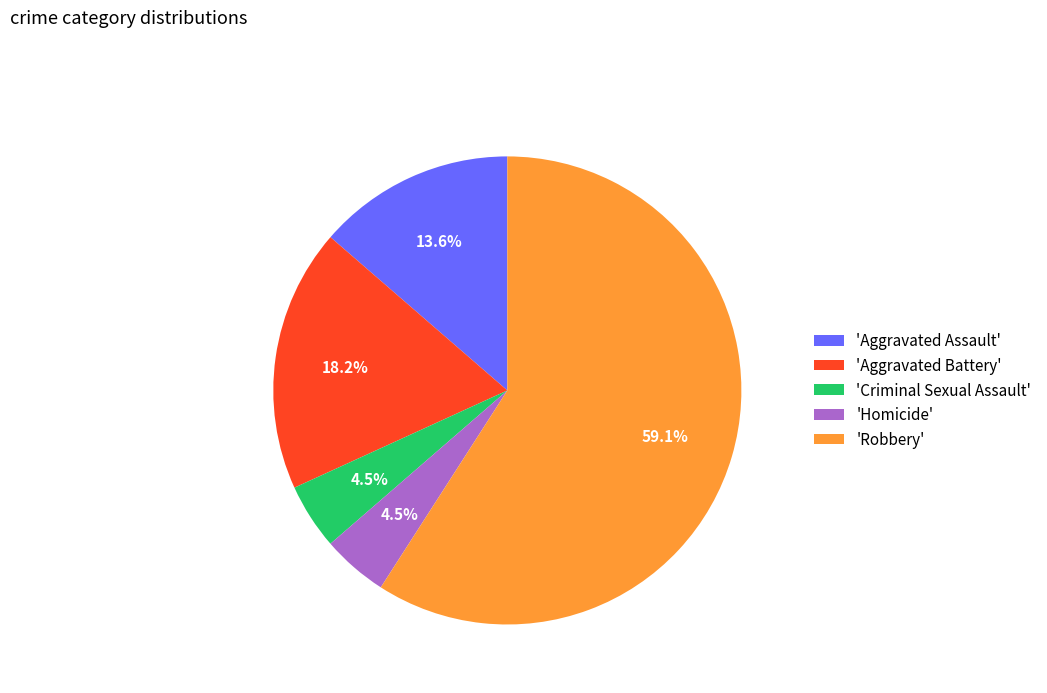

Which category has the biggest portion of the pie?

'Robbery'